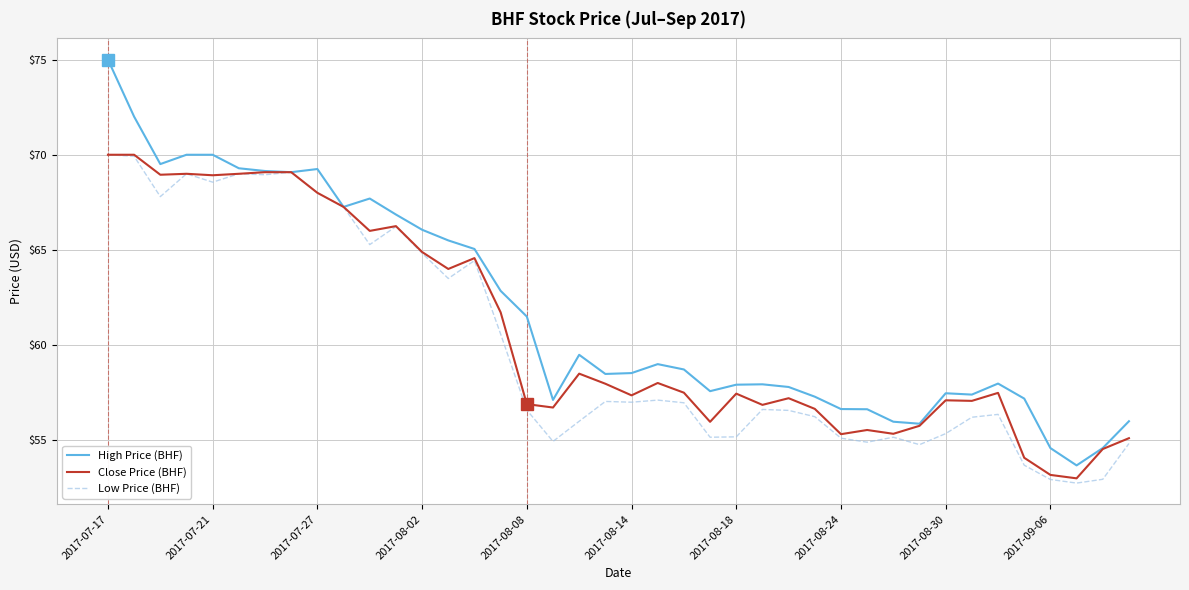

Which series has the largest range (max minus min)?

High Price (BHF)